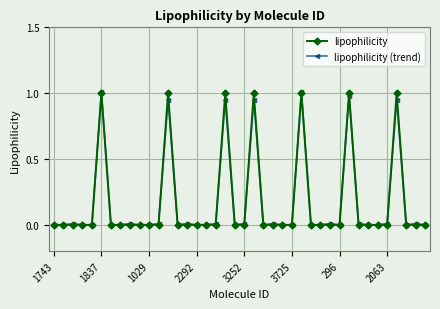

How many distinct data groups are displayed?

2